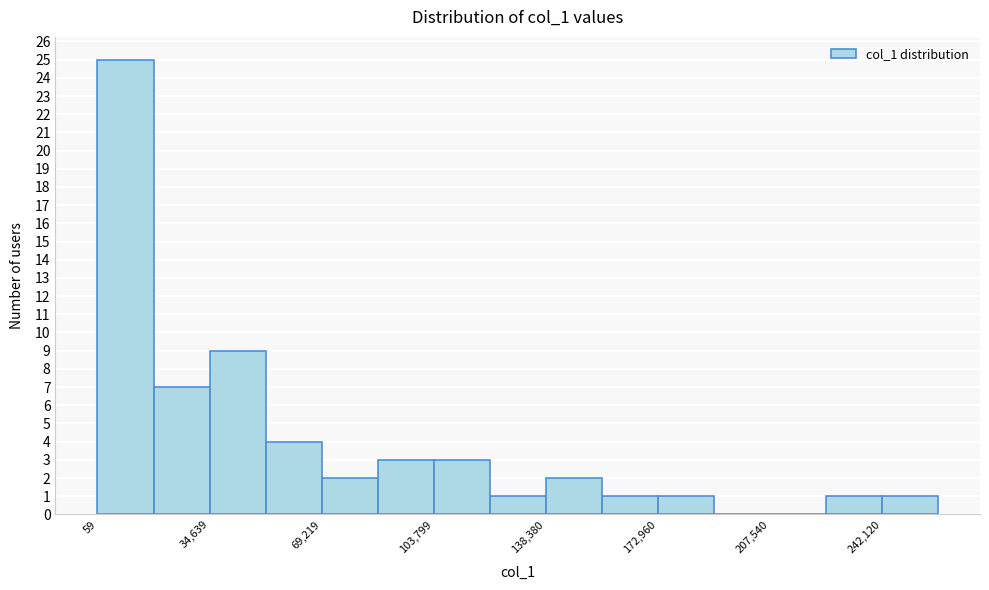

Around what value on the x-axis is the tallest bar? Give the approximate position of its centre, as read against the axis.

10000